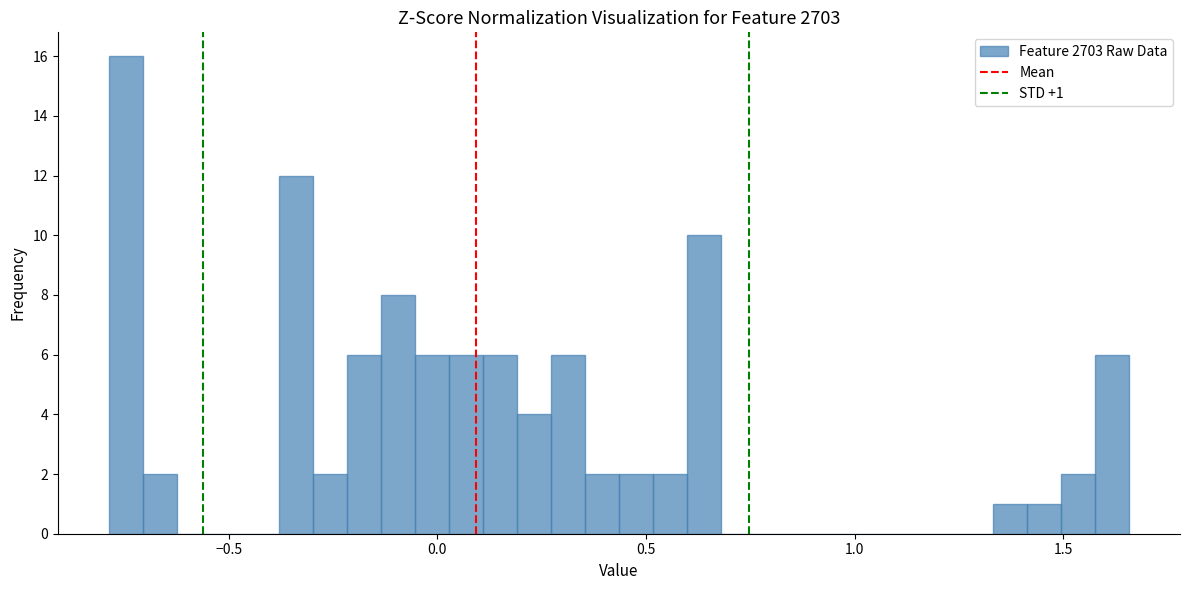

Read against the x-axis, roughly where is the centre of the tallest bar?

-0.75